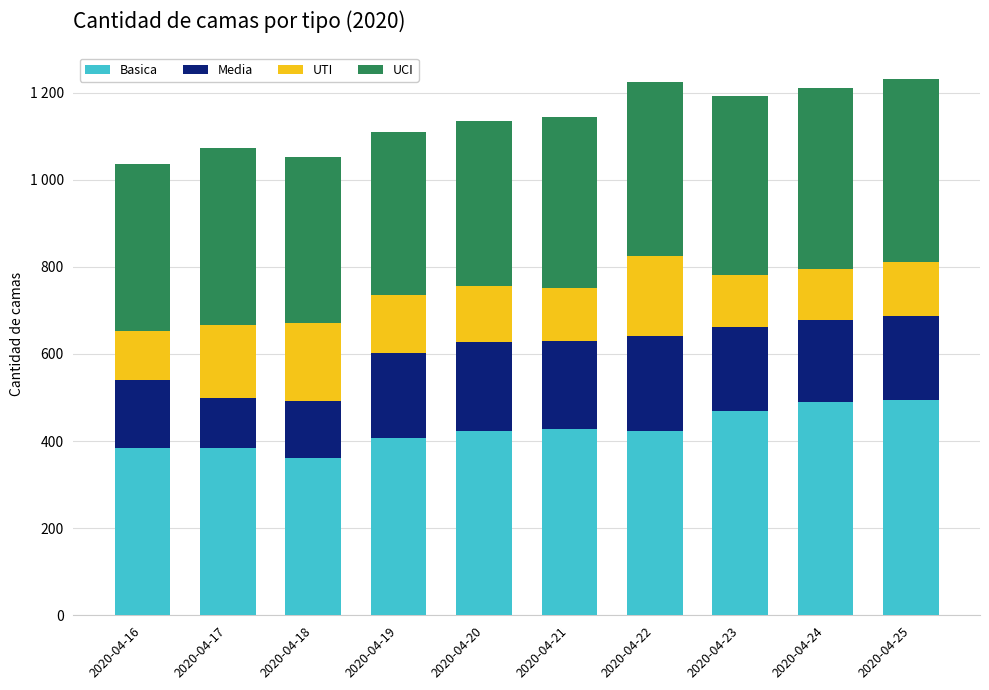

List the series in order of their peak value, lowest first.

UTI, Media, UCI, Basica